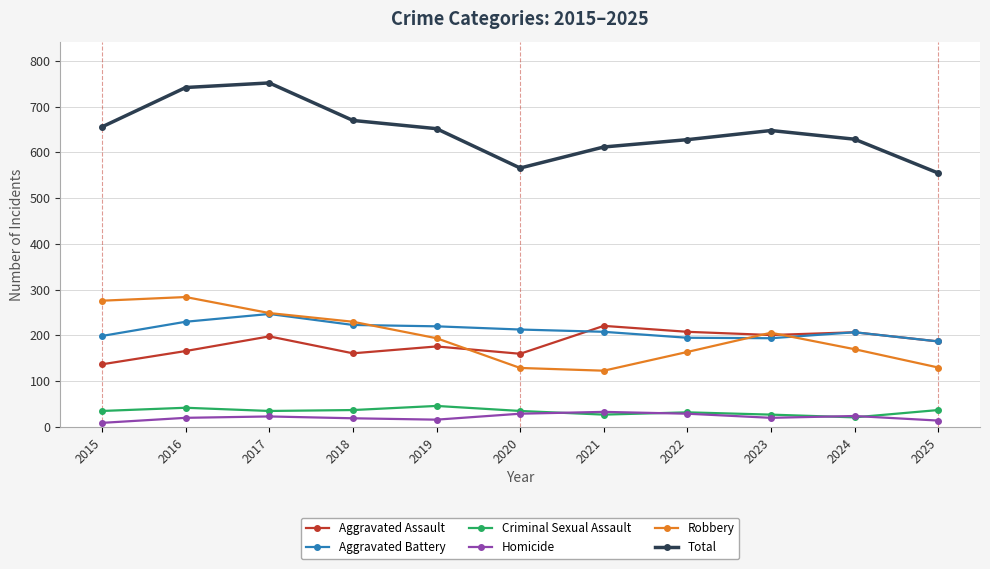

Count the number of data series in this chart.

6